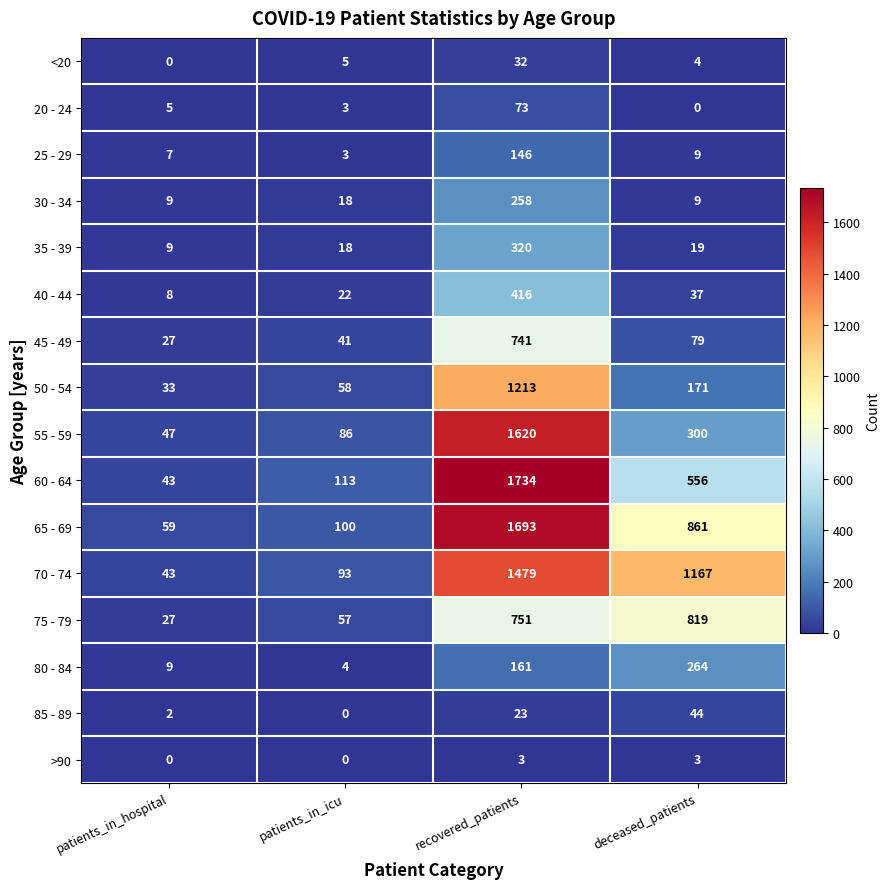

What is the highest value of the 50 - 54 series?

1213